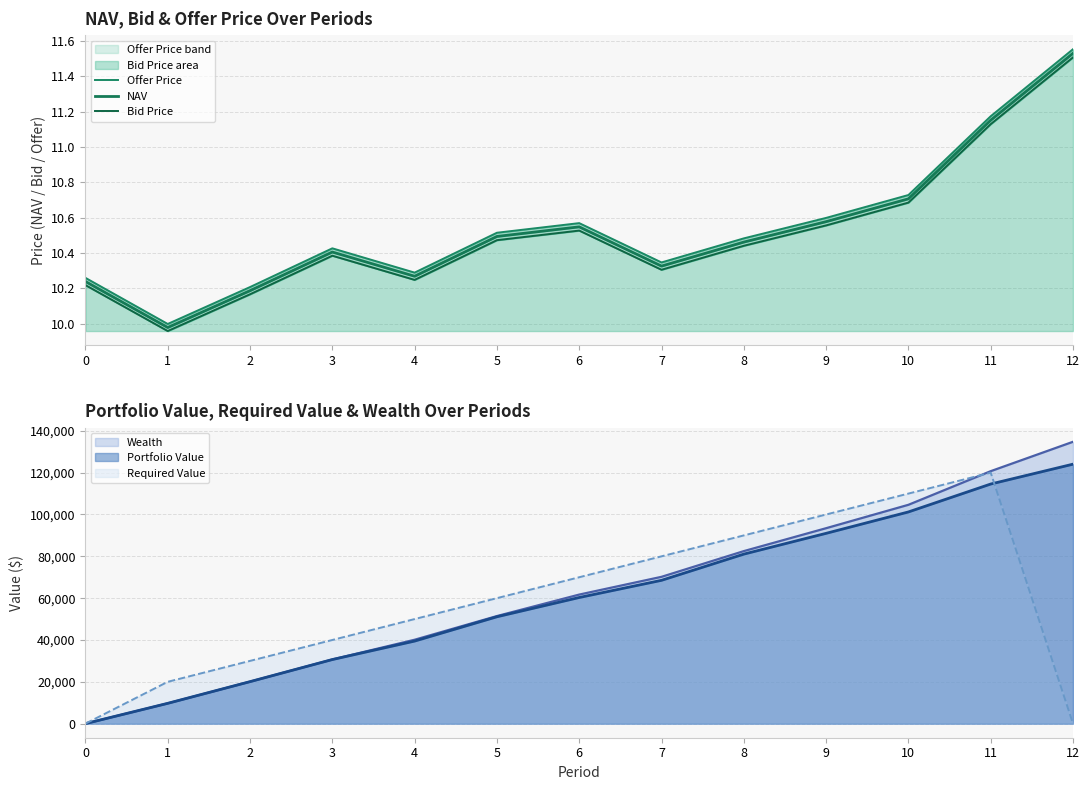

True or false: Bid Price and Offer Price cross at least once.

False